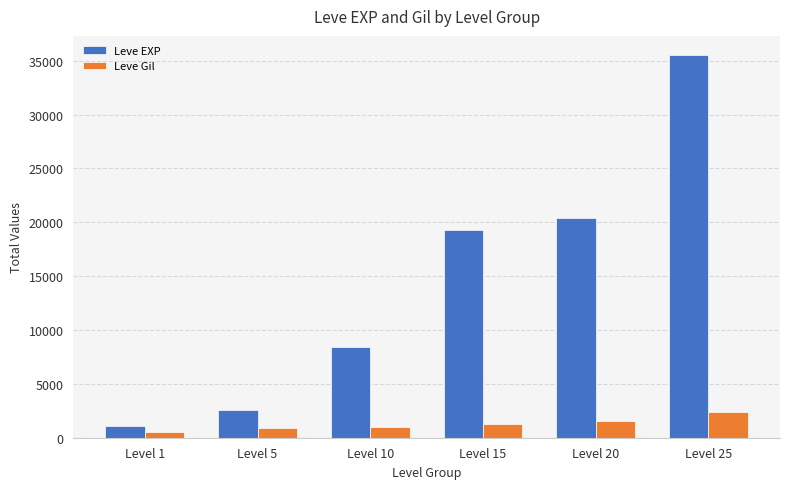

Rank the categories by Leve EXP value from highest to lowest.

Level 25, Level 20, Level 15, Level 10, Level 5, Level 1